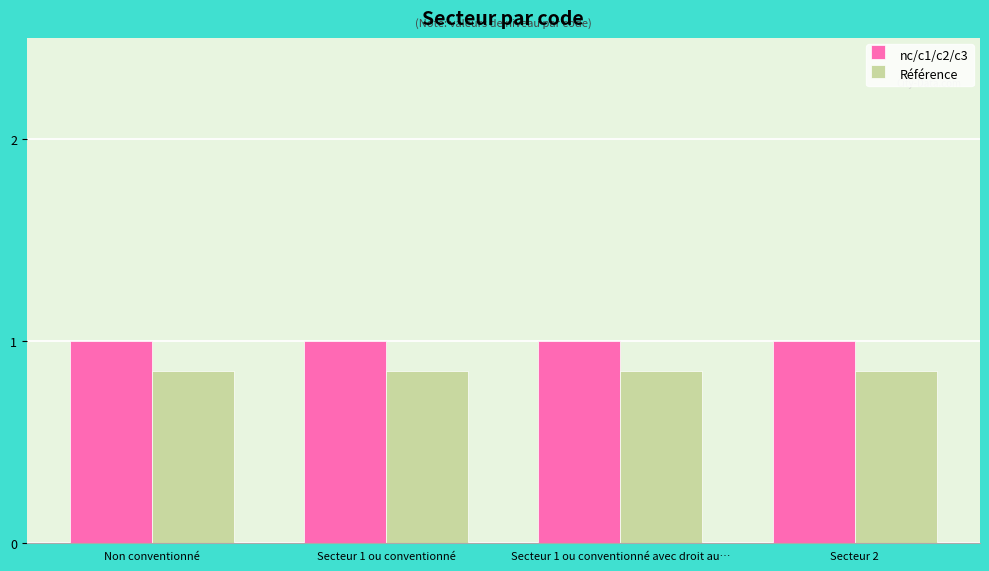

At how many categories does at least one series exceed 0?

4